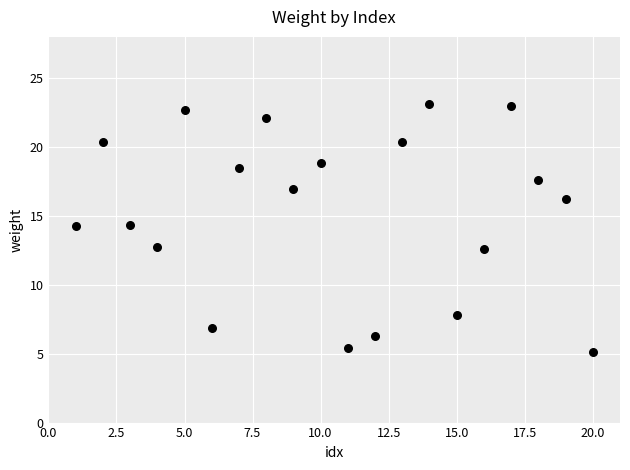

What is the range of X values (max minus min)?

19.0